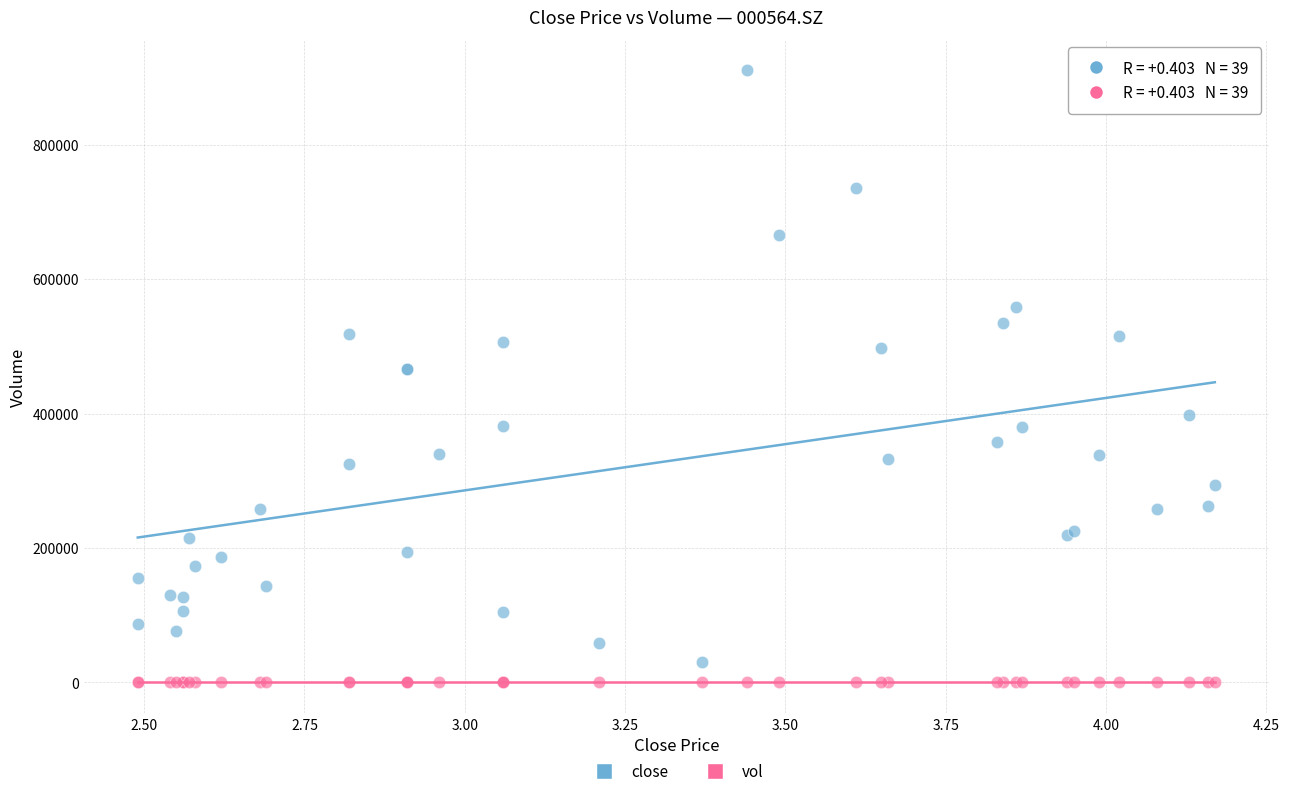

Which series contains the highest Y value?

close